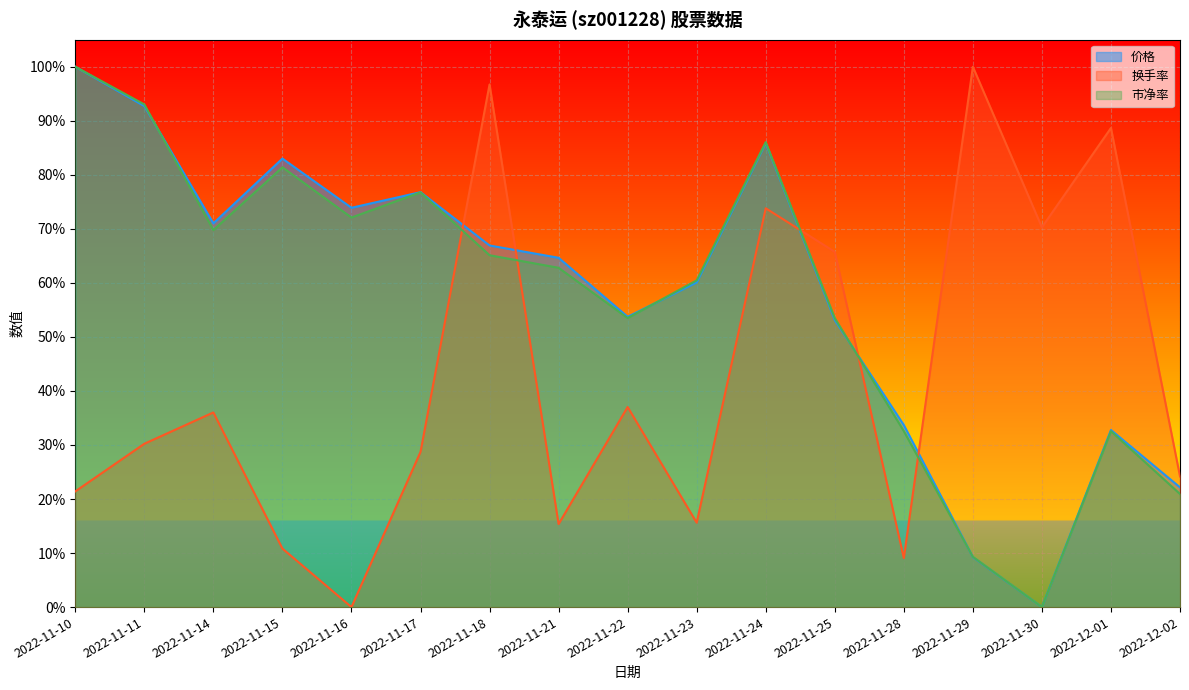

List the series in order of their peak value, highest first.

价格, 换手率, 市净率